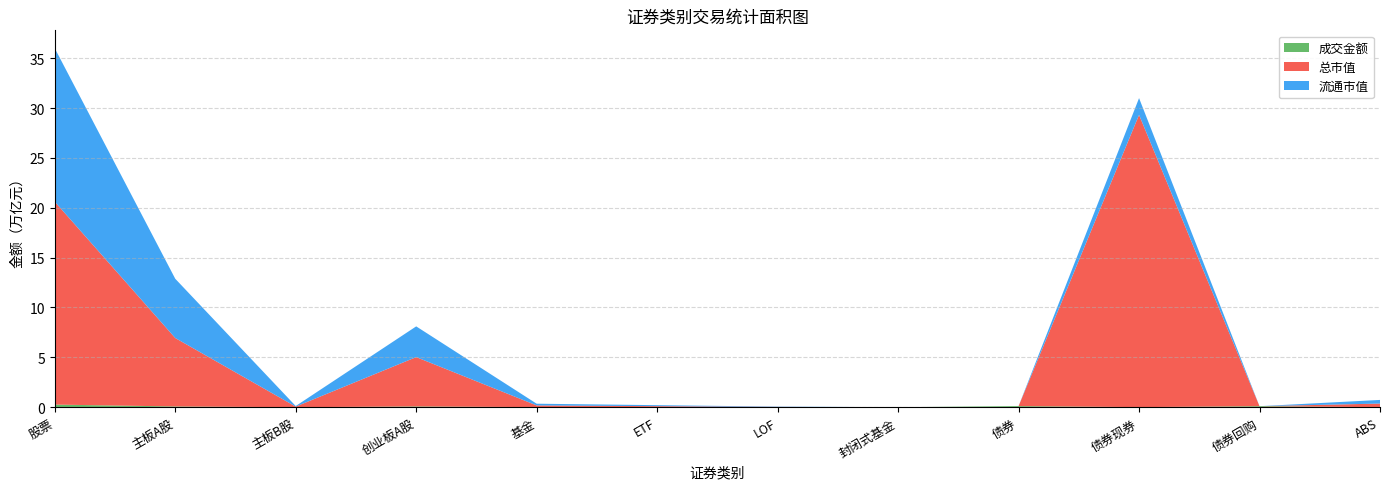

Reading left to right, what are all the values shown in this chart?

成交金额: 264057282796.9	76360326696.7	70356462.0	78206159656.9	8039627138.8	6716329944.2	211076760.2	1861305.2	112122268079.2	8841603441.2	102917593537.9	363071100.0
总市值: 20344161268419.1	6862599545869.4	60117810895.5	4947957434034.1	171583818589.8	99138798223.6	30502430730.8	729008369.5	0.0	29309155521228.3	0.0	365481389694.4
流通市值: 15386795633513.8	5942824539112.7	59151108370.4	3080960904914.5	171583818589.8	99138798223.6	30502430730.8	729008369.5	0.0	1680718438535.4	0.0	365481389694.4